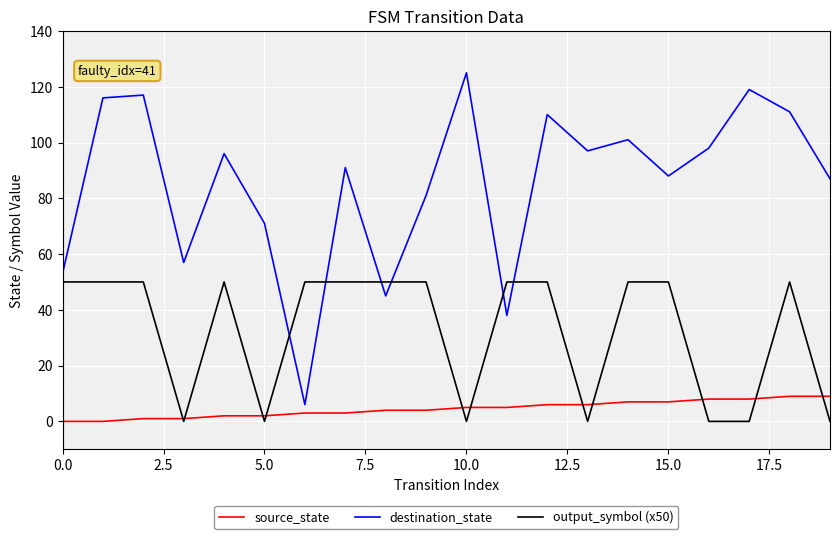

What are all the series names shown in the legend?

source_state, destination_state, output_symbol (x50)